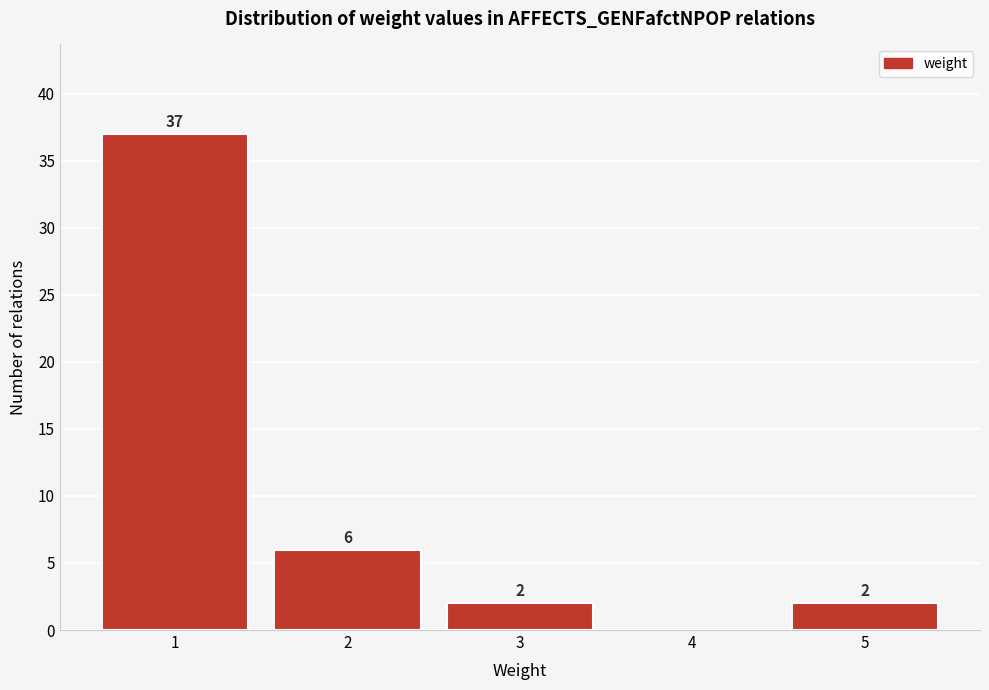

Reading left to right, extract all data points from this chart.

1=37	2=6	3=2	4=0	5=2